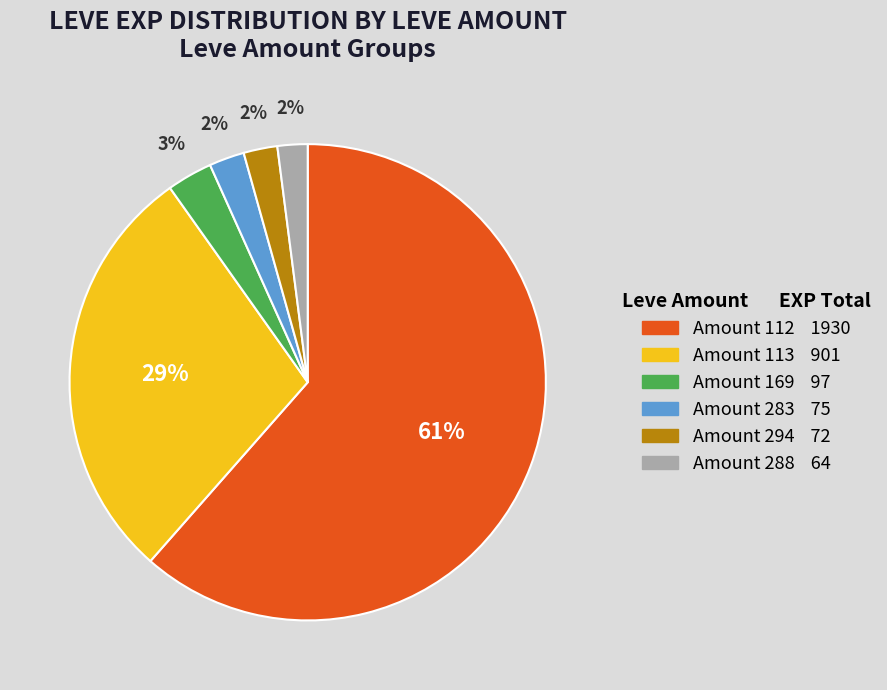

Is there a majority slice in this chart?

Yes